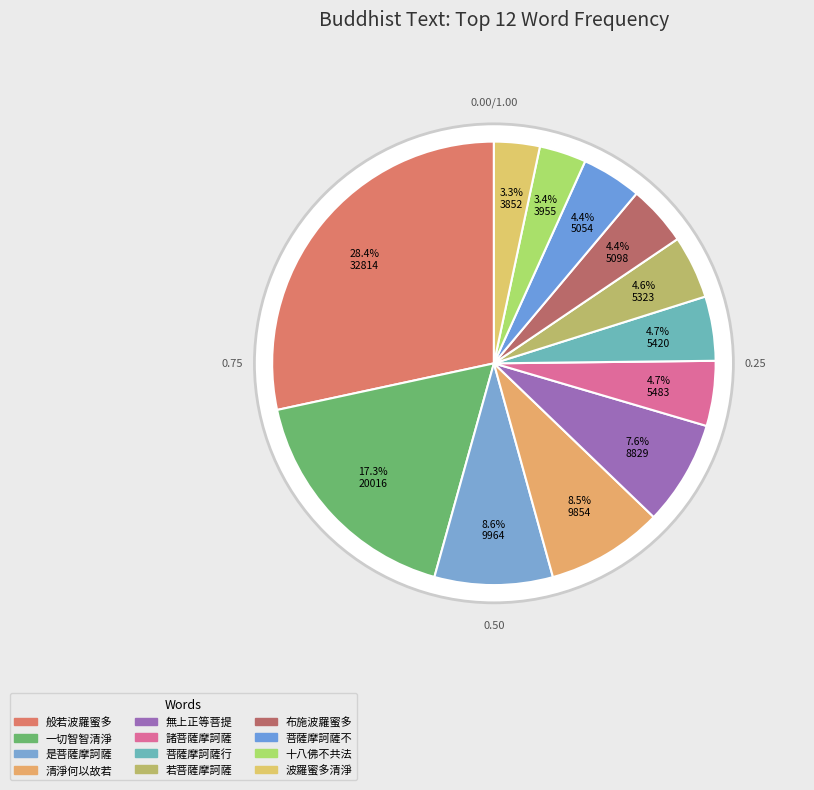

What is the smallest slice in the pie chart?

波羅蜜多清淨